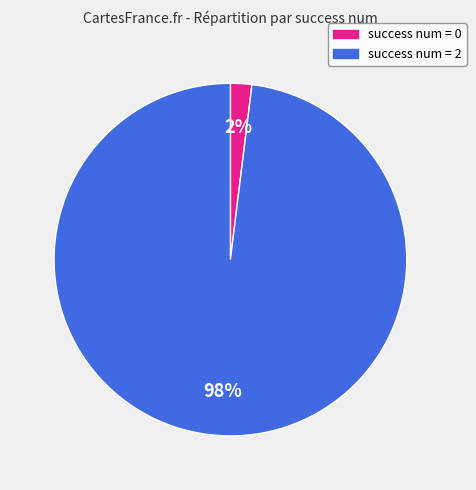

Is there a majority slice in this chart?

Yes